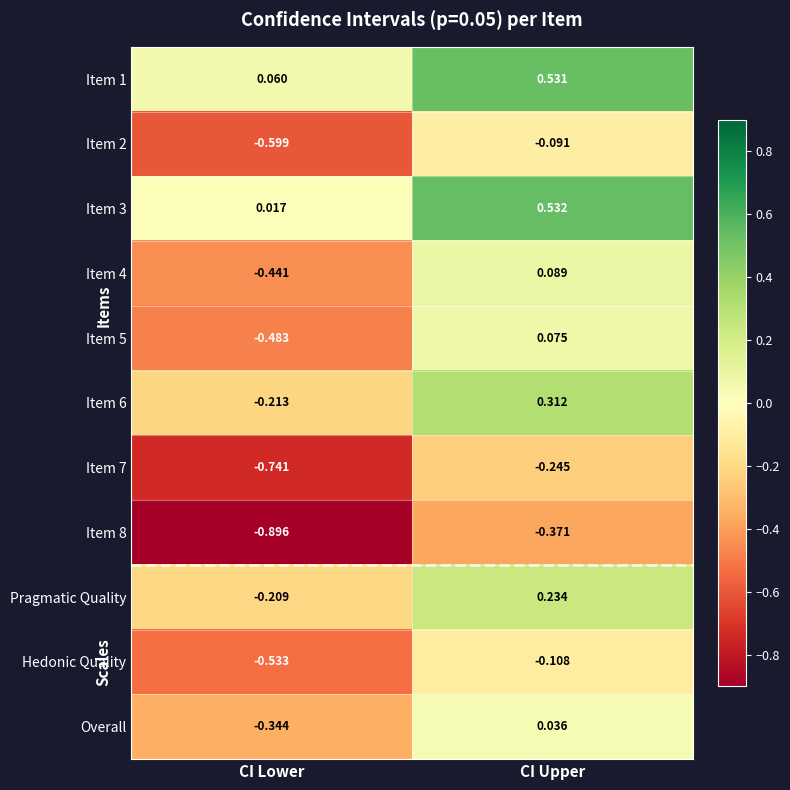

At which category does the chart reach its minimum across all series?

CI Lower